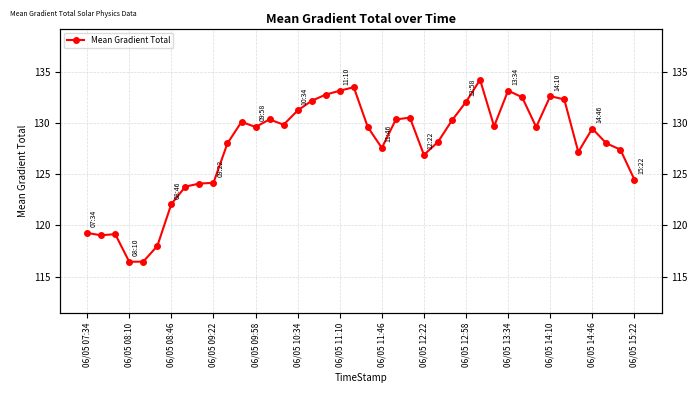

How many lines are shown in the chart?

1